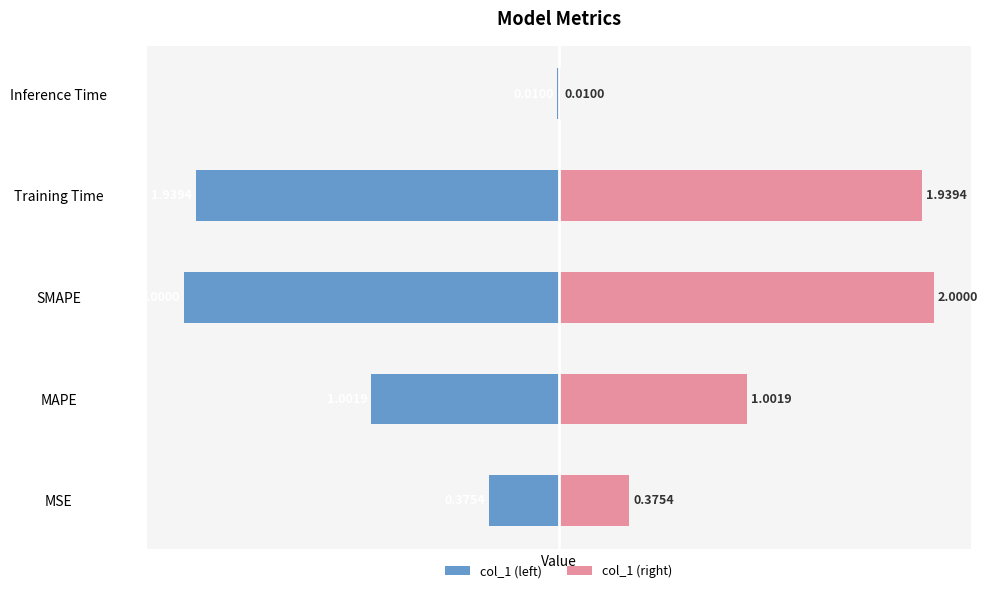

Are the bars grouped side by side (vs. stacked)?

Yes